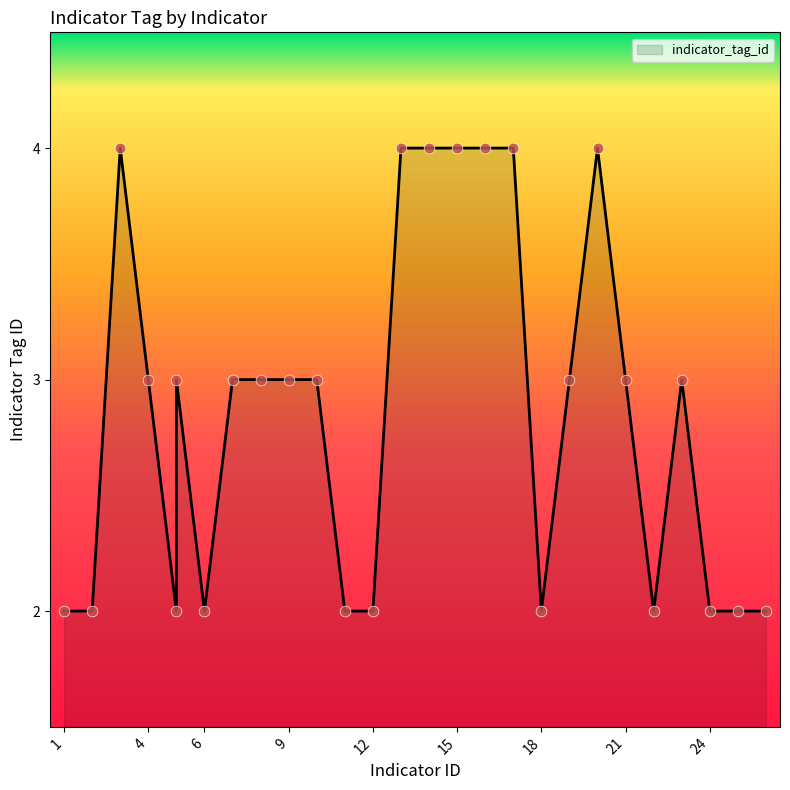

What is the change in value from 14 to 19?

-1